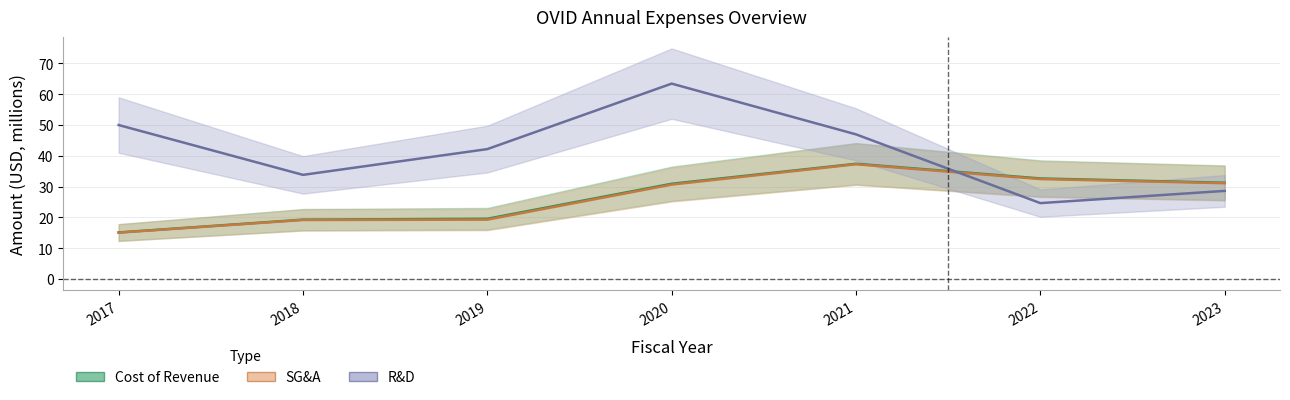

How many interior local peaks does the researchAndDevelopment series have?

1